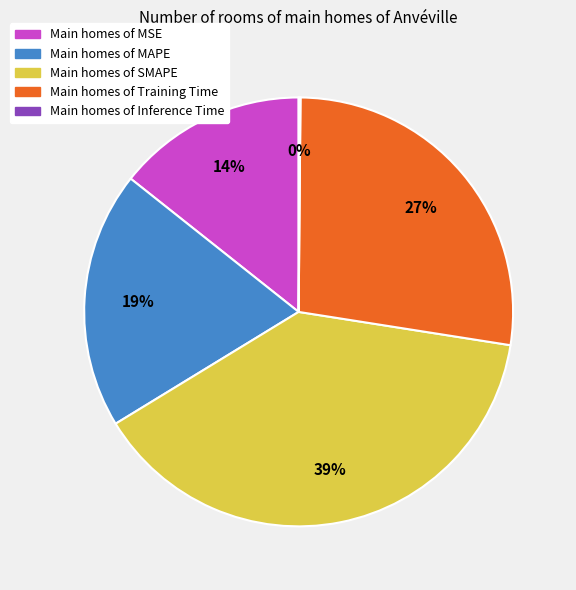

Is there any slice that represents more than half of the pie?

No